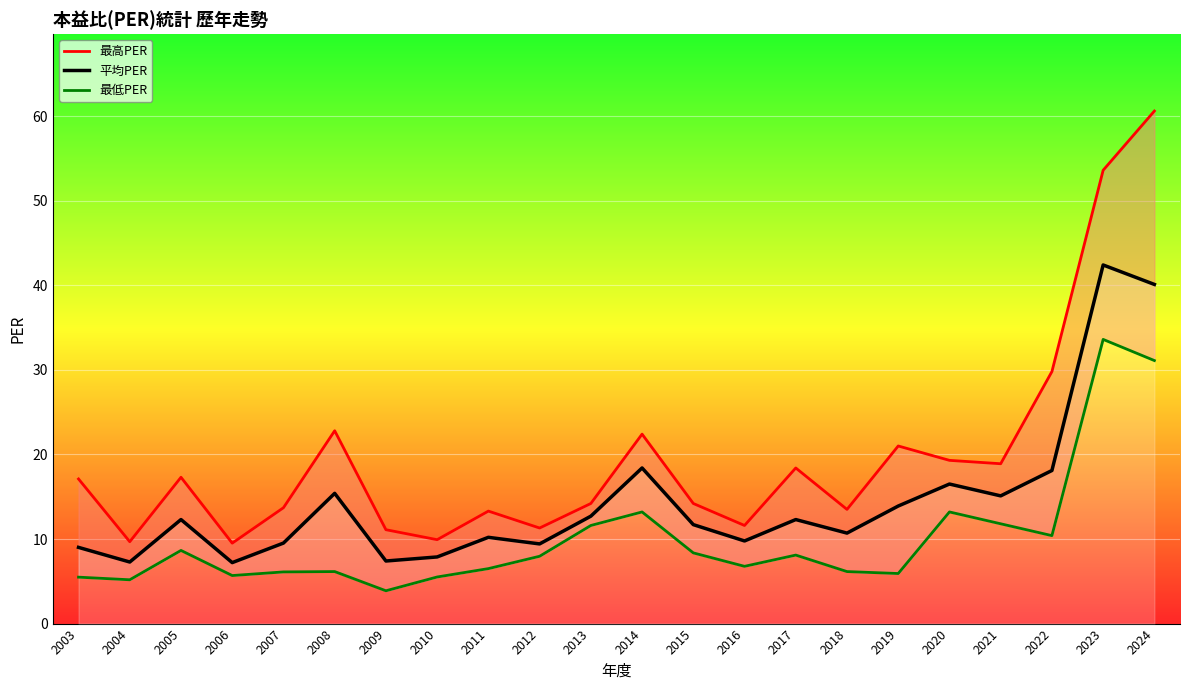

True or false: 最低PER has a value of 5.5 at 2010.

True